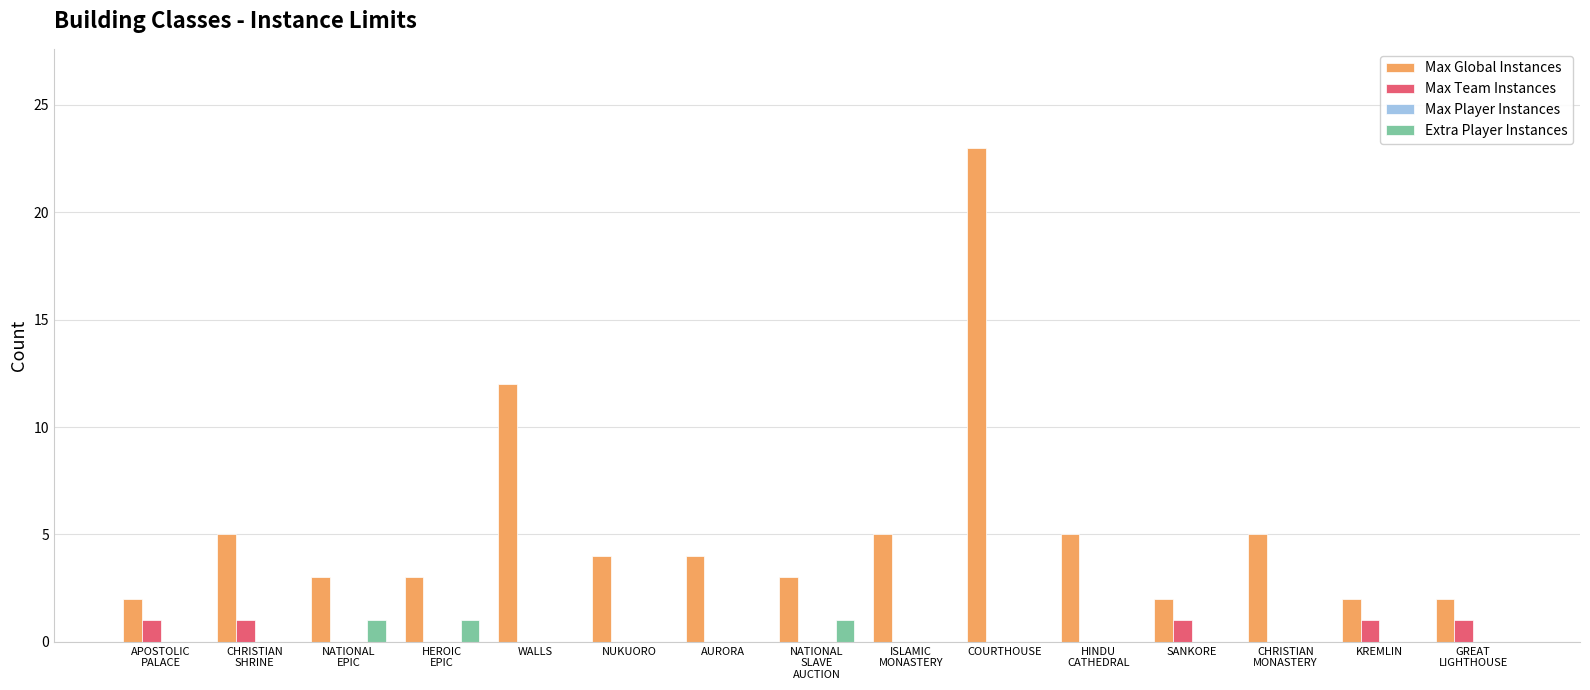

Which category has the highest value across all series?

COURTHOUSE